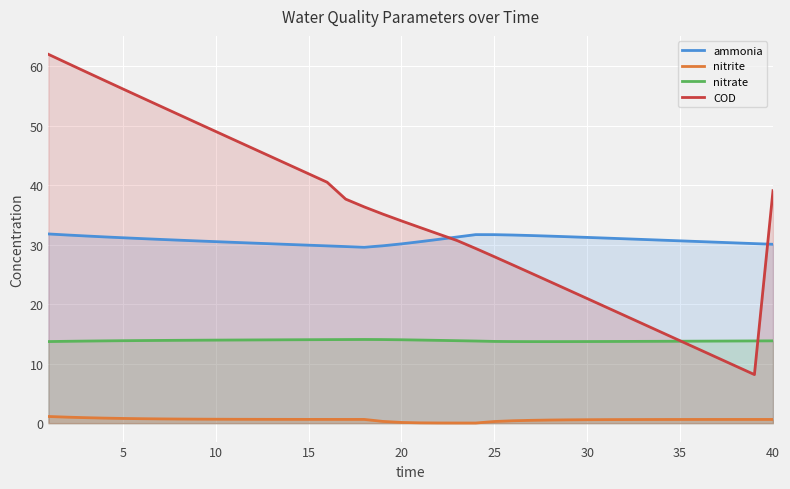

What is the minimum value for COD?

8.2